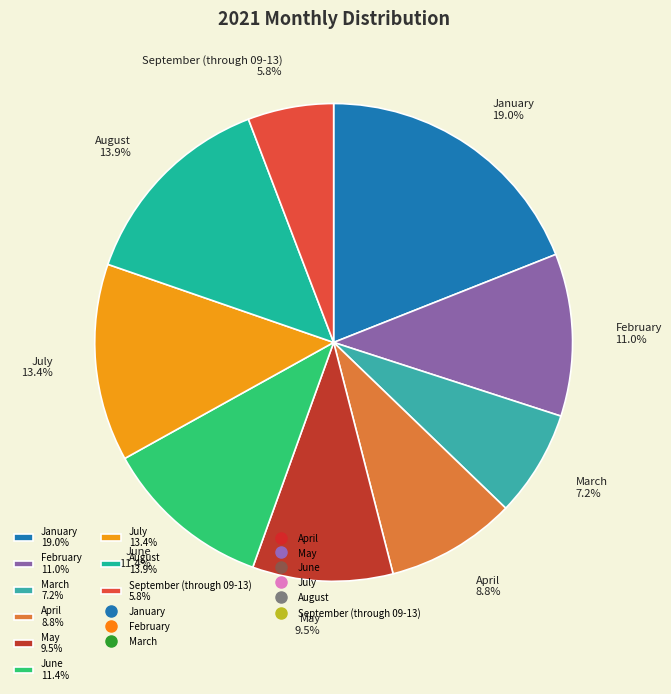

The April slice represents 9% of the pie. True or false?

True